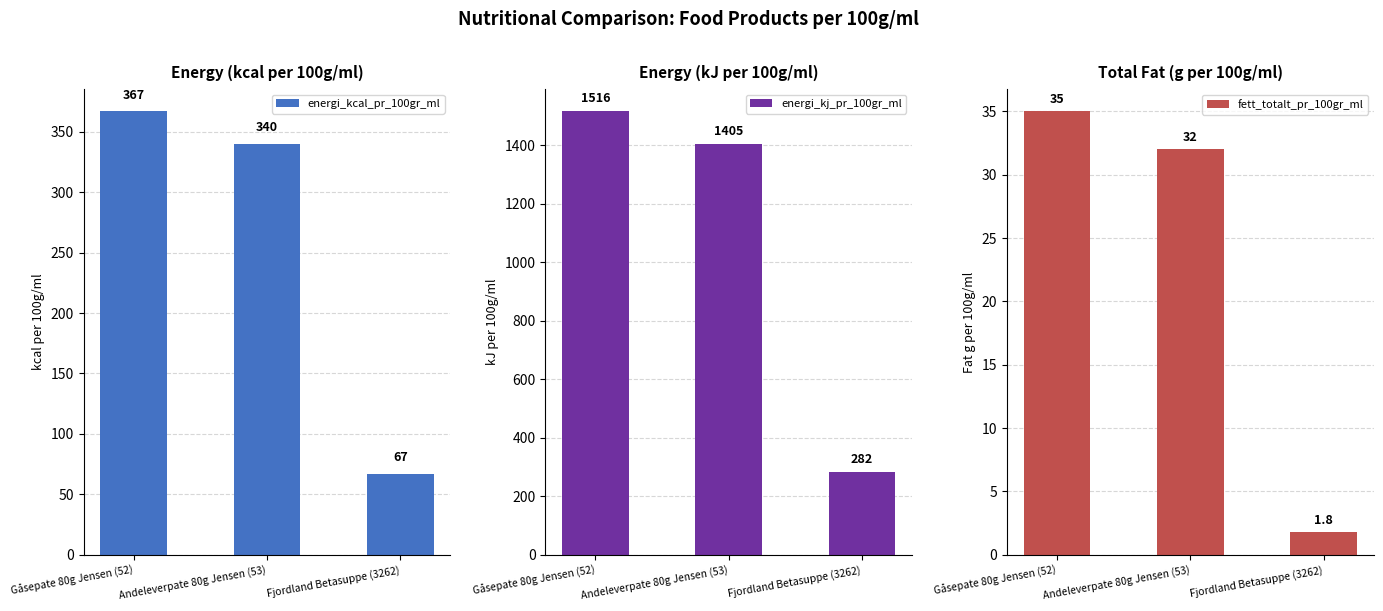

What is the label of the 3rd bar from the left?

Fjordland Betasuppe (3262)